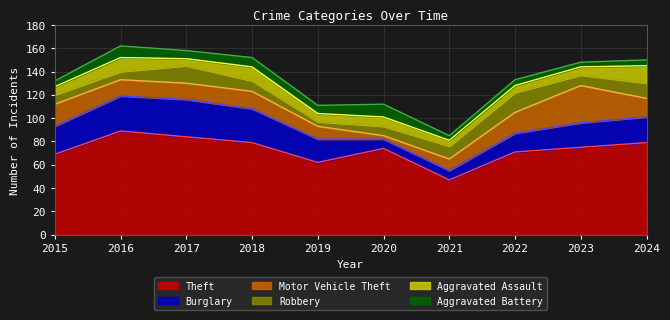

At which label does Motor Vehicle Theft first exceed 15?

2015